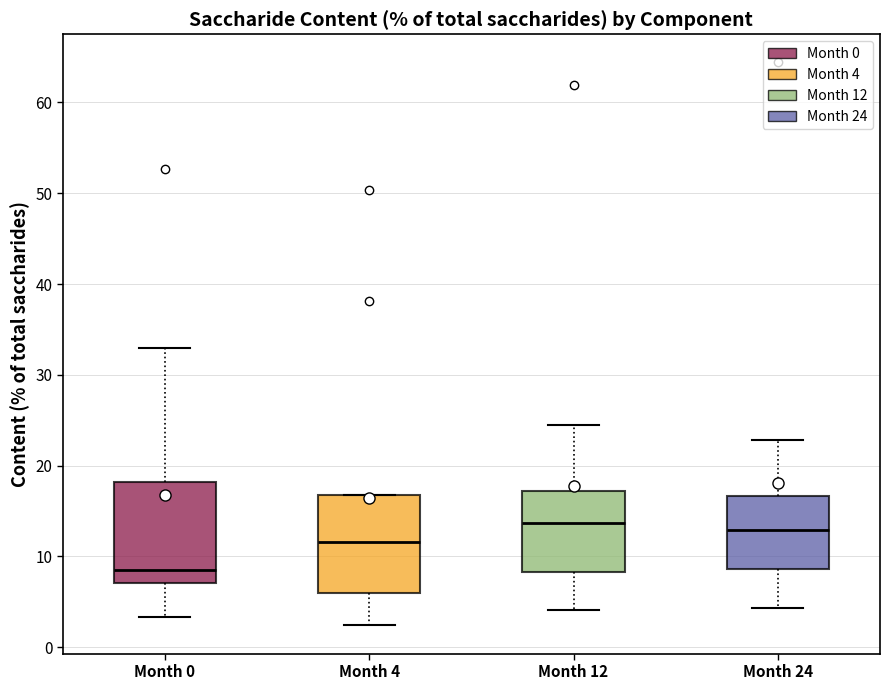

Where does the lower whisker of the box for Month 12 end on the y-axis? The values are not printed on the chart, so give them approximately, as read against the axis.

4